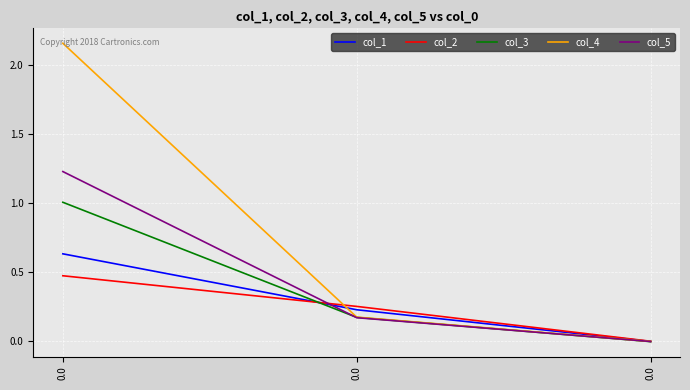

What is the total value across all series at 0.0?

5.5